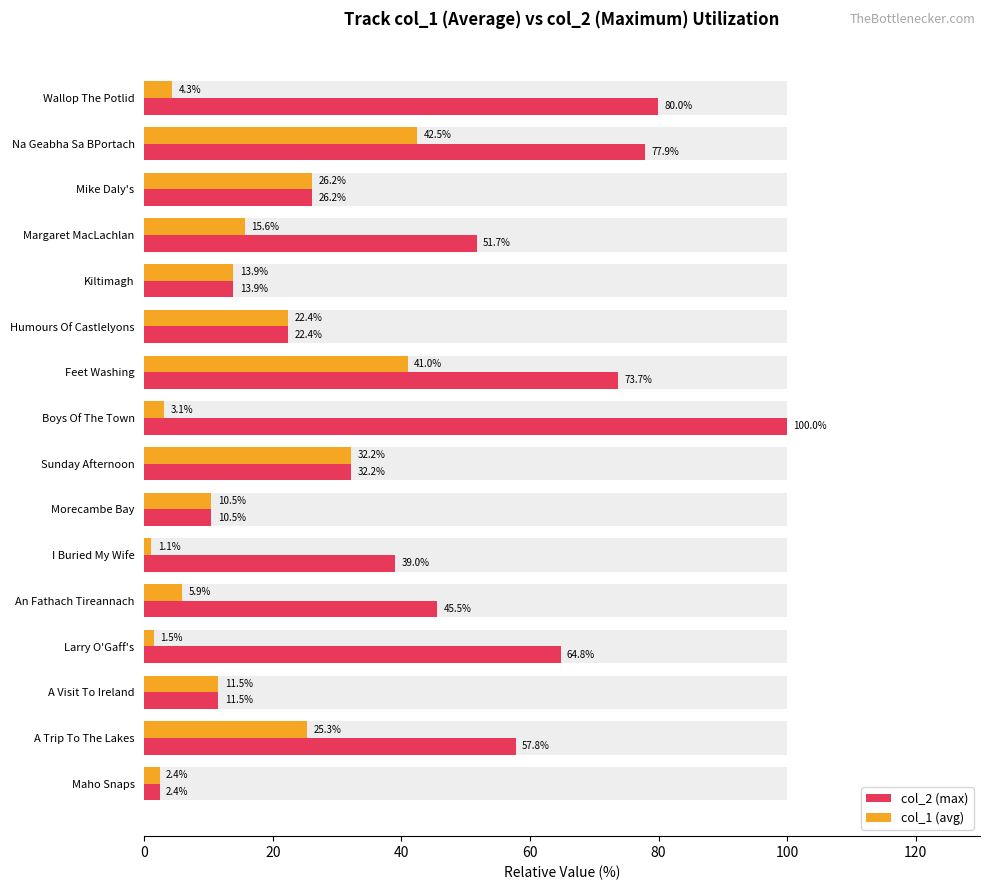

Rank the series by their maximum value, from lowest to highest.

col_1 (avg), col_2 (max)